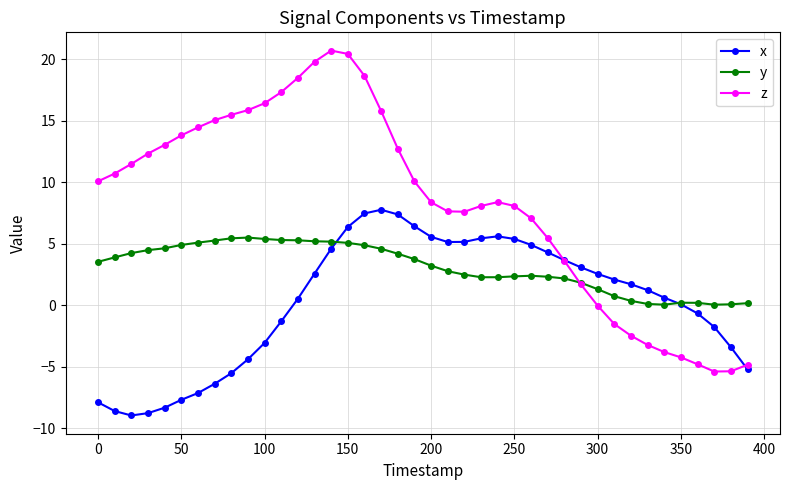

List the series in order of their overall mean, lowest first.

x, y, z